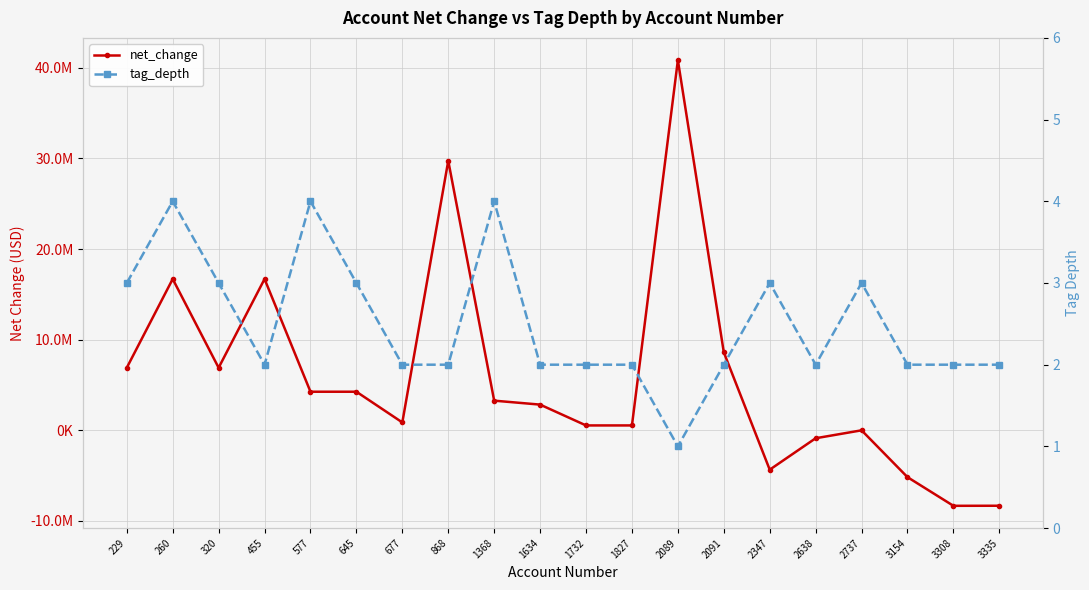

What is the total value across all series at 3154?

-5173484